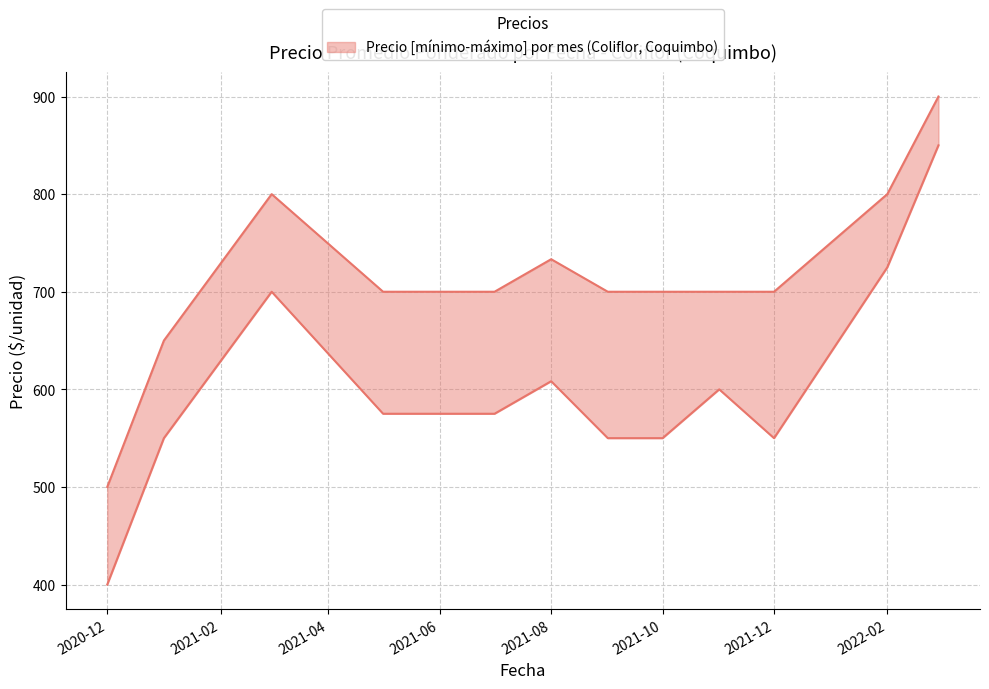

What is the maximum value for Precio máximo?

900